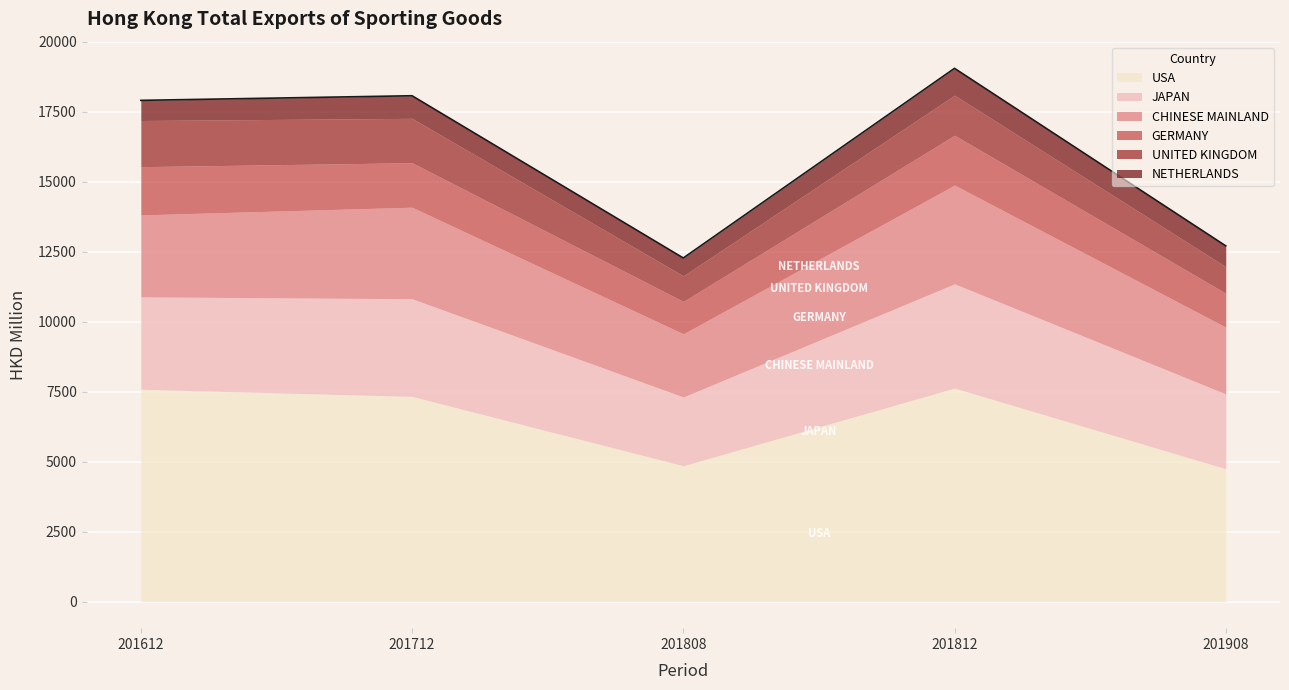

Reading left to right, transcribe all the data shown in this chart.

USA: 7584.3	7328.1	4852.4	7626.3	4744.0
JAPAN: 3299.8	3489.6	2455.6	3724.8	2673.1
CHINESE MAINLAND: 2928.7	3269.3	2255.5	3527.4	2385.7
GERMANY: 1722.4	1589.8	1157.7	1781.1	1211.7
UNITED KINGDOM: 1649.9	1585.8	914.5	1431.0	949.1
NETHERLANDS: 720.0	807.2	637.3	959.0	742.9